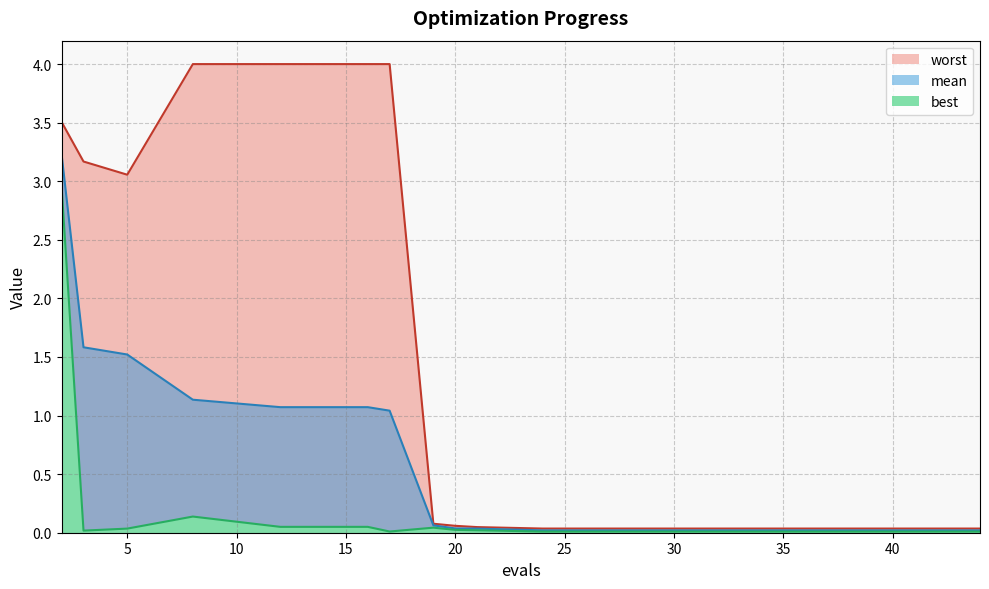

True or false: worst and mean intersect in this chart.

False